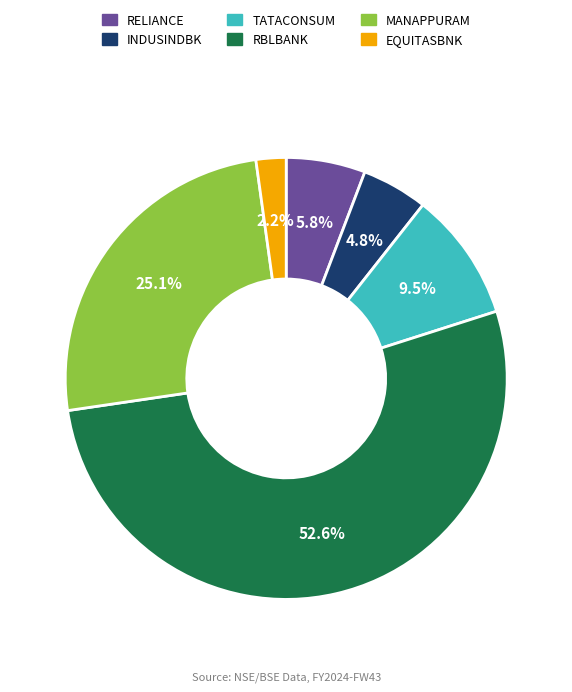

To the nearest percent, what is the combined percentage of MANAPPURAM and EQUITASBNK?

27%